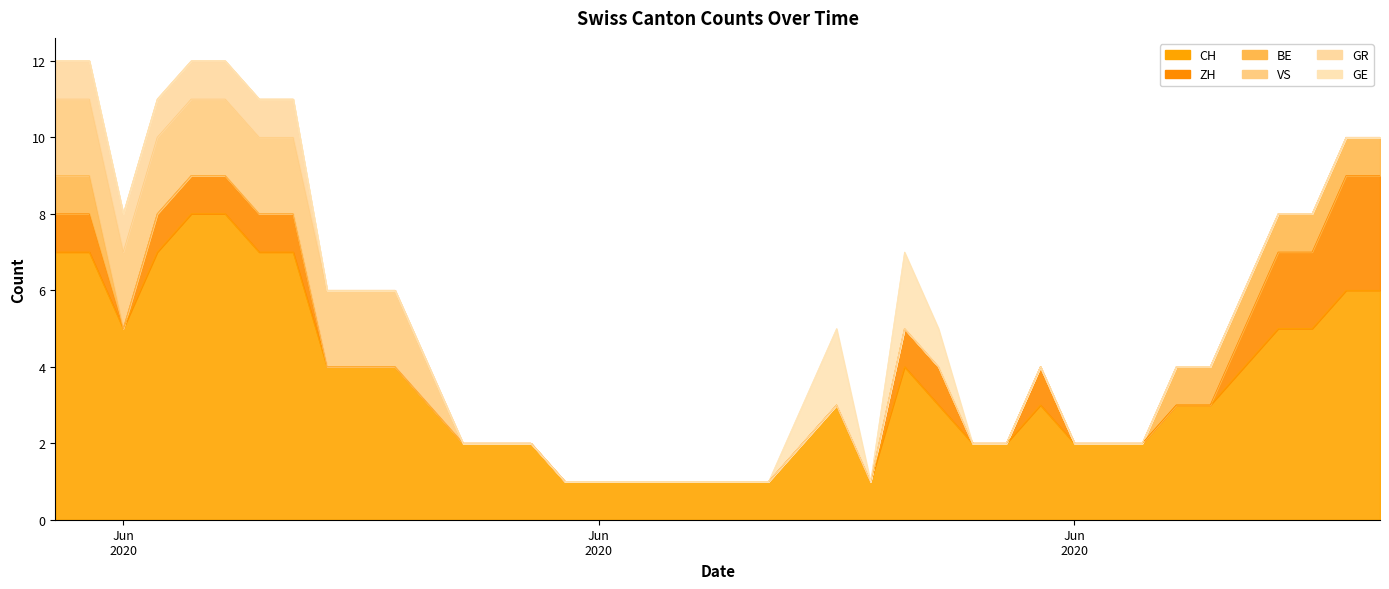

Reading left to right, transcribe all the data shown in this chart.

CH: CH=7	ZH=7	BE=5	VS=7	GR=8	GE=8	6=7	7=7	8=4	9=4	10=4	11=3	12=2	13=2	14=2	15=1	16=1	17=1	18=1	19=1	20=1	21=1	22=2	23=3	24=1	25=4	26=3	27=2	28=2	29=3	30=2	31=2	32=2	33=3	34=3	35=4	36=5	37=5	38=6	39=6
ZH: CH=1	ZH=1	BE=0	VS=1	GR=1	GE=1	6=1	7=1	8=0	9=0	10=0	11=0	12=0	13=0	14=0	15=0	16=0	17=0	18=0	19=0	20=0	21=0	22=0	23=0	24=0	25=1	26=1	27=0	28=0	29=1	30=0	31=0	32=0	33=0	34=0	35=1	36=2	37=2	38=3	39=3
BE: CH=1	ZH=1	BE=0	VS=0	GR=0	GE=0	6=0	7=0	8=0	9=0	10=0	11=0	12=0	13=0	14=0	15=0	16=0	17=0	18=0	19=0	20=0	21=0	22=0	23=0	24=0	25=0	26=0	27=0	28=0	29=0	30=0	31=0	32=0	33=1	34=1	35=1	36=1	37=1	38=1	39=1
VS: CH=2	ZH=2	BE=2	VS=2	GR=2	GE=2	6=2	7=2	8=2	9=2	10=2	11=1	12=0	13=0	14=0	15=0	16=0	17=0	18=0	19=0	20=0	21=0	22=0	23=0	24=0	25=0	26=0	27=0	28=0	29=0	30=0	31=0	32=0	33=0	34=0	35=0	36=0	37=0	38=0	39=0
GR: CH=1	ZH=1	BE=1	VS=1	GR=1	GE=1	6=1	7=1	8=0	9=0	10=0	11=0	12=0	13=0	14=0	15=0	16=0	17=0	18=0	19=0	20=0	21=0	22=0	23=0	24=0	25=0	26=0	27=0	28=0	29=0	30=0	31=0	32=0	33=0	34=0	35=0	36=0	37=0	38=0	39=0
GE: CH=0	ZH=0	BE=0	VS=0	GR=0	GE=0	6=0	7=0	8=0	9=0	10=0	11=0	12=0	13=0	14=0	15=0	16=0	17=0	18=0	19=0	20=0	21=0	22=1	23=2	24=0	25=2	26=1	27=0	28=0	29=0	30=0	31=0	32=0	33=0	34=0	35=0	36=0	37=0	38=0	39=0